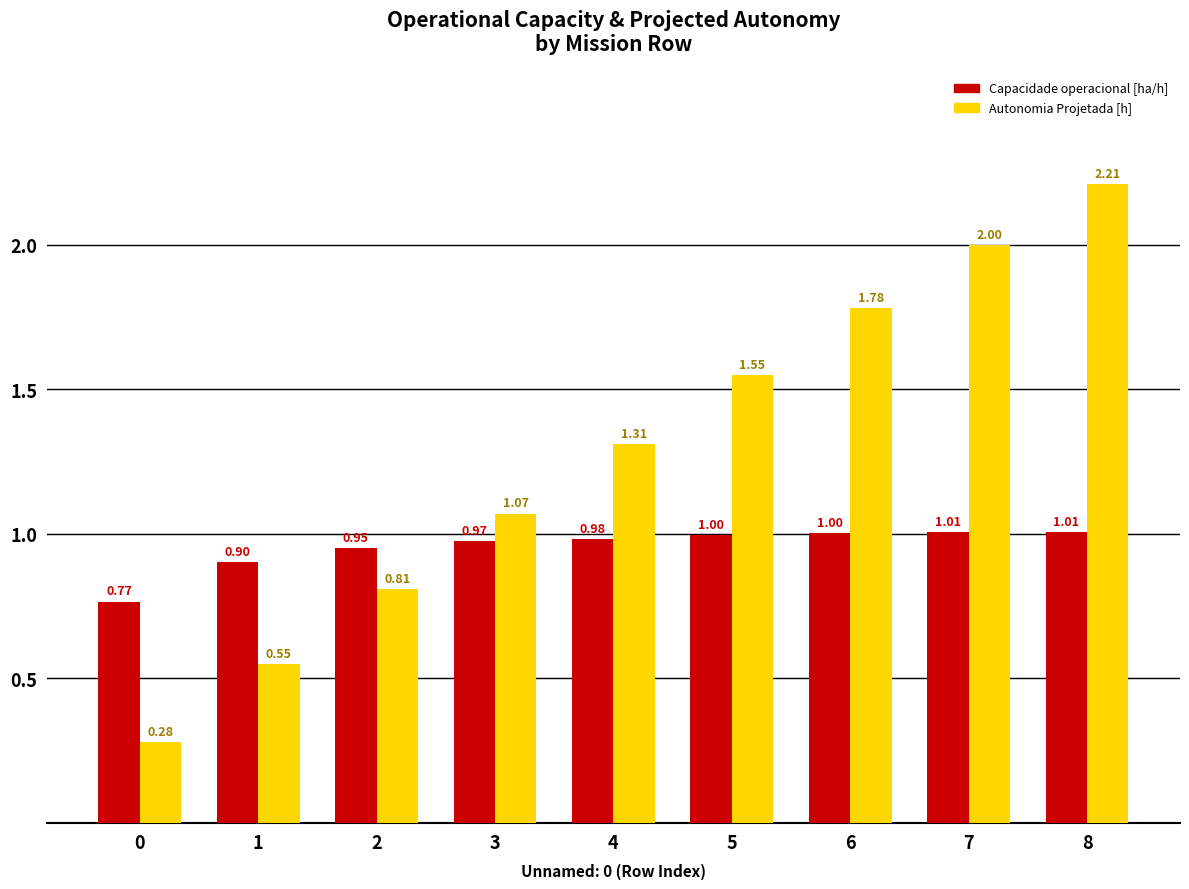

At which category is the sum across all series the highest?

8